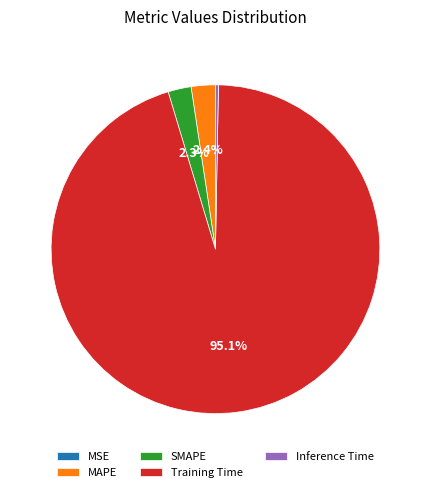

To the nearest percent, what portion does MAPE represent?

2%